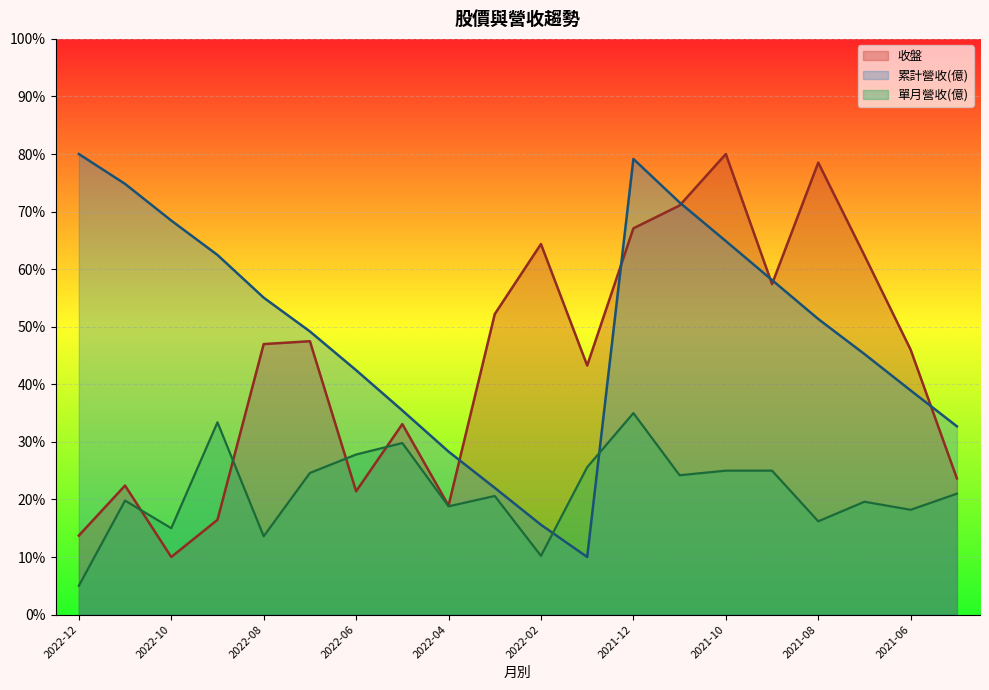

Reading left to right, extract all data points from this chart.

收盤: 2022-12=13.7	2022-11=22.4	2022-10=10.0	2022-09=16.5	2022-08=47.0	2022-07=47.5	2022-06=21.4	2022-05=33.1	2022-04=18.9	2022-03=52.2	2022-02=64.4	2022-01=43.3	2021-12=67.1	2021-11=71.1	2021-10=80.0	2021-09=57.4	2021-08=78.5	2021-07=62.4	2021-06=46.0	2021-05=23.7
單月營收: 2022-12=5.0	2022-11=19.8	2022-10=15.0	2022-09=33.4	2022-08=13.6	2022-07=24.6	2022-06=27.8	2022-05=29.8	2022-04=18.8	2022-03=20.6	2022-02=10.2	2022-01=25.6	2021-12=35.0	2021-11=24.2	2021-10=25.0	2021-09=25.0	2021-08=16.2	2021-07=19.6	2021-06=18.2	2021-05=21.0
累計營收: 2022-12=80.0	2022-11=74.8	2022-10=68.4	2022-09=62.5	2022-08=55.0	2022-07=49.2	2022-06=42.4	2022-05=35.5	2022-04=28.3	2022-03=22.0	2022-02=15.6	2022-01=10.0	2021-12=79.1	2021-11=71.6	2021-10=64.9	2021-09=58.1	2021-08=51.3	2021-07=45.3	2021-06=38.9	2021-05=32.7